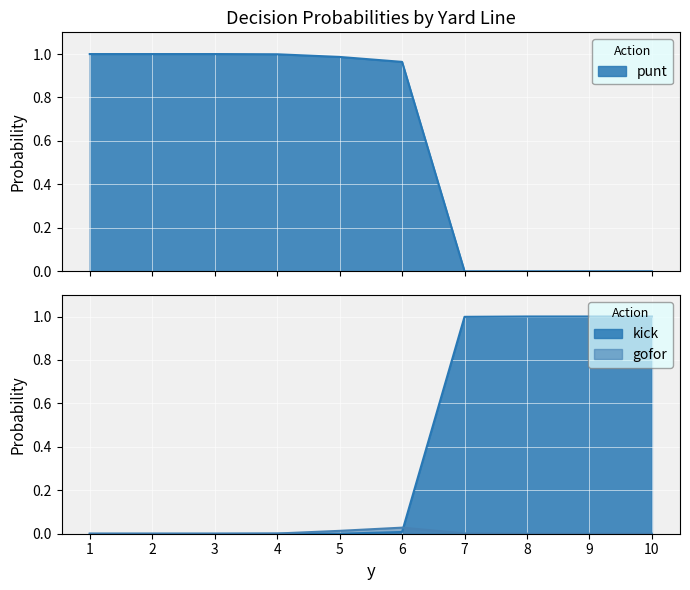

Read the kick value at 10.

1.0